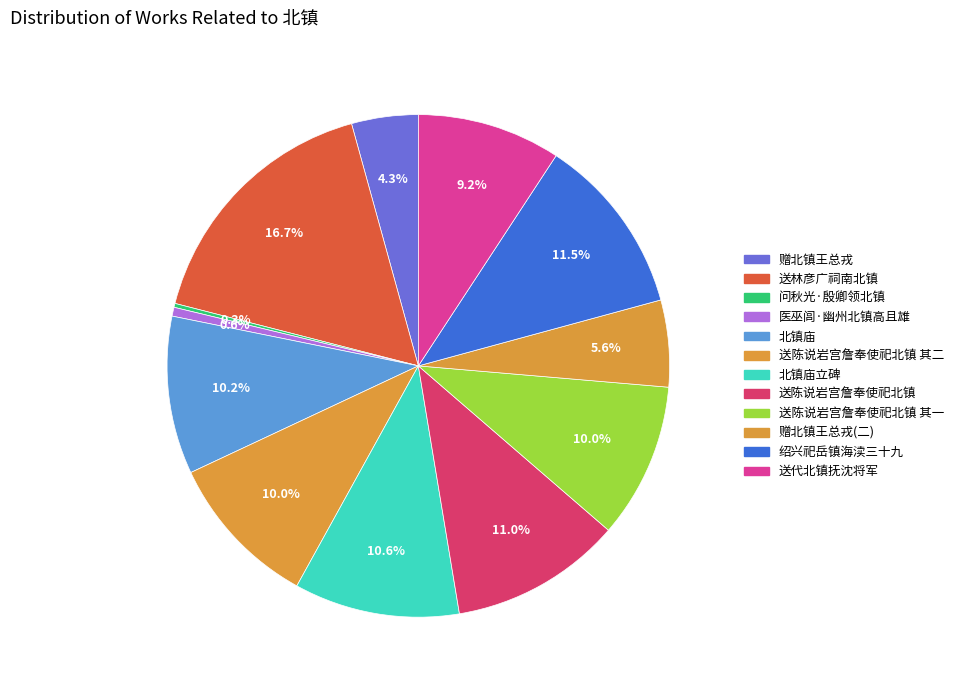

Does any single category account for the majority?

No